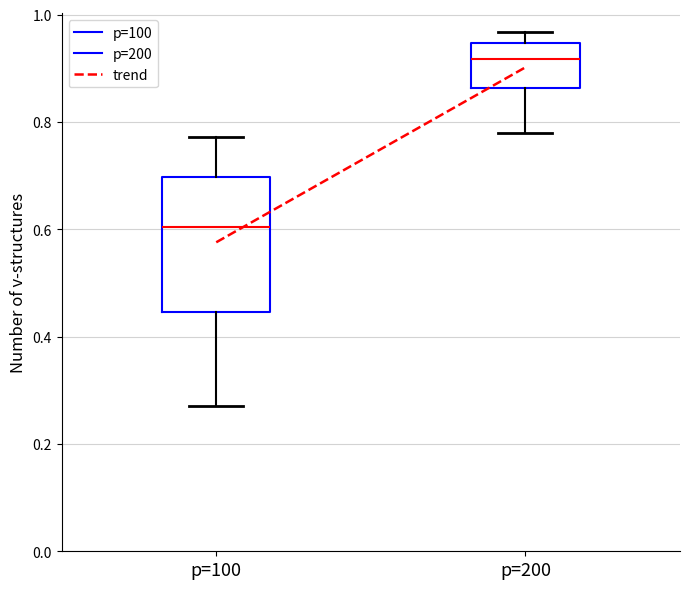

Reading left to right, read every box against the y-axis: the position of its median line, the range the box covers, and the ends of its whiskers. The values are not printed on the chart, so give them approximately, as read against the axis.

p=100: median 0.60, box 0.44 to 0.70, whiskers 0.28 to 0.78
p=200: median 0.92, box 0.86 to 0.94, whiskers 0.78 to 0.96